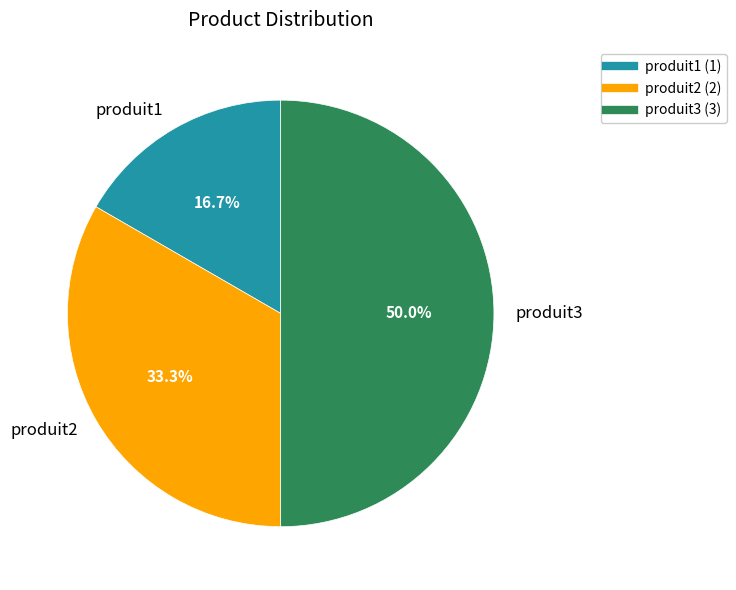

What is the ratio of the value at produit3 to the value at produit2?

1.5